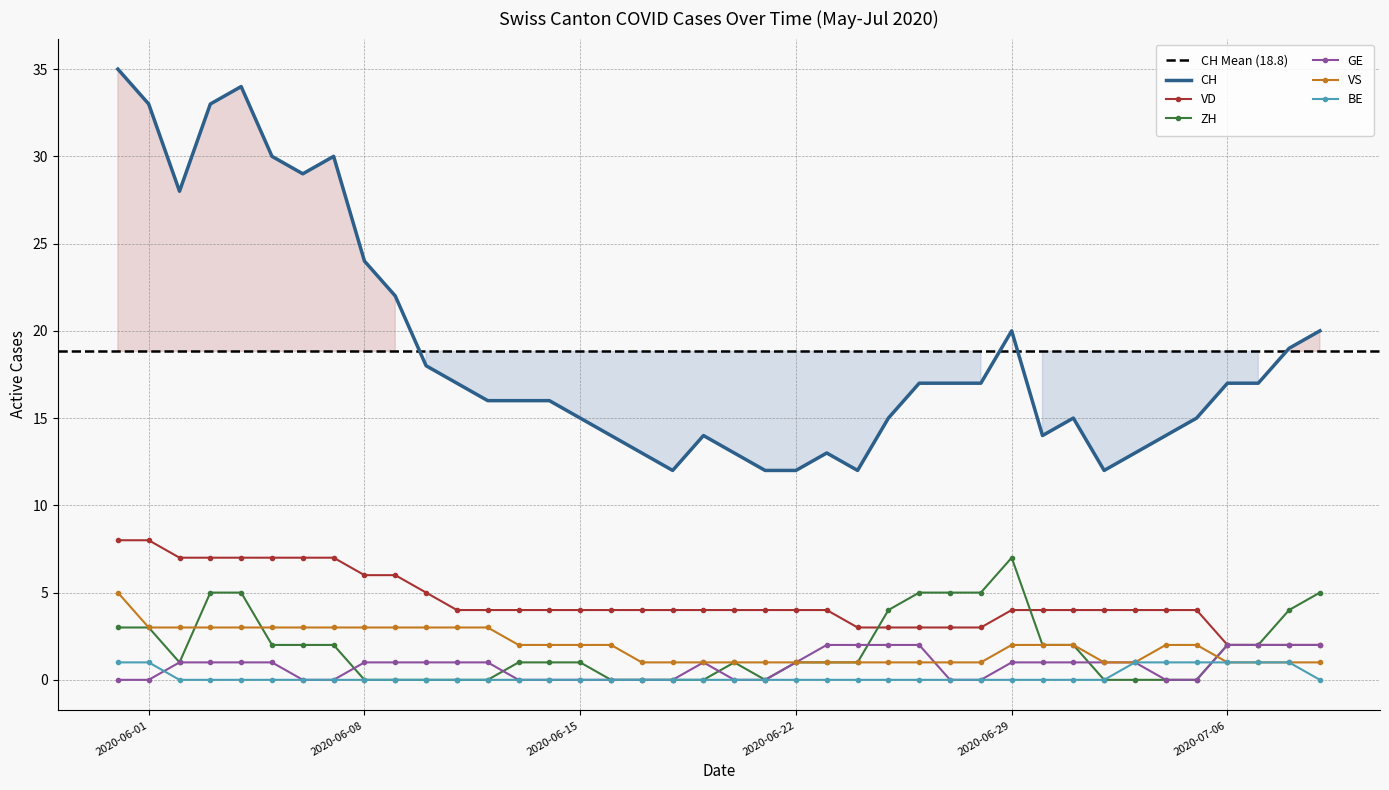

What is the sum of all GE values?

32